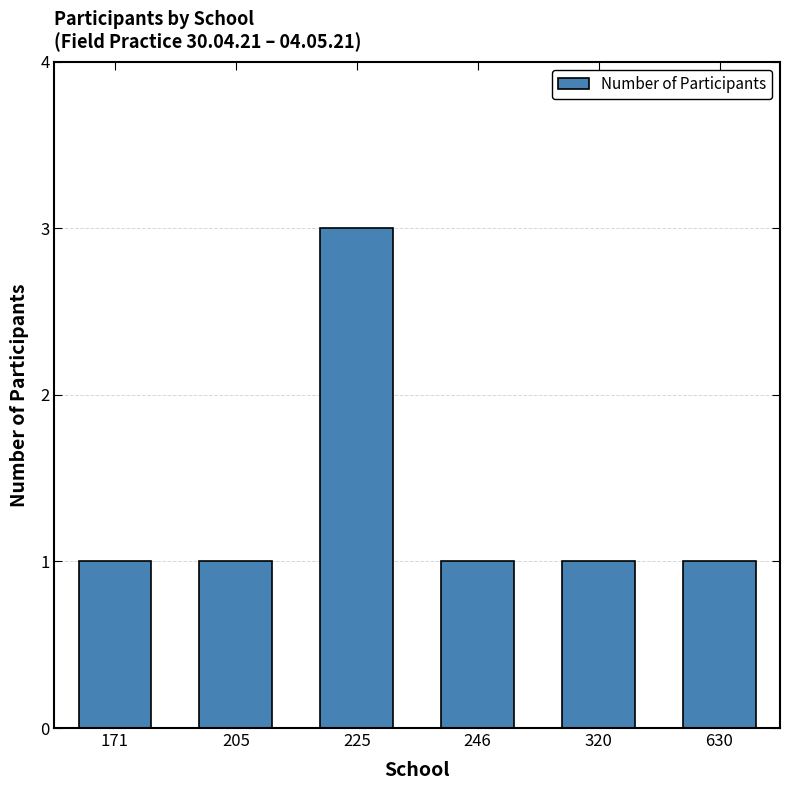

Is it true that the value at 171 is 1?

True